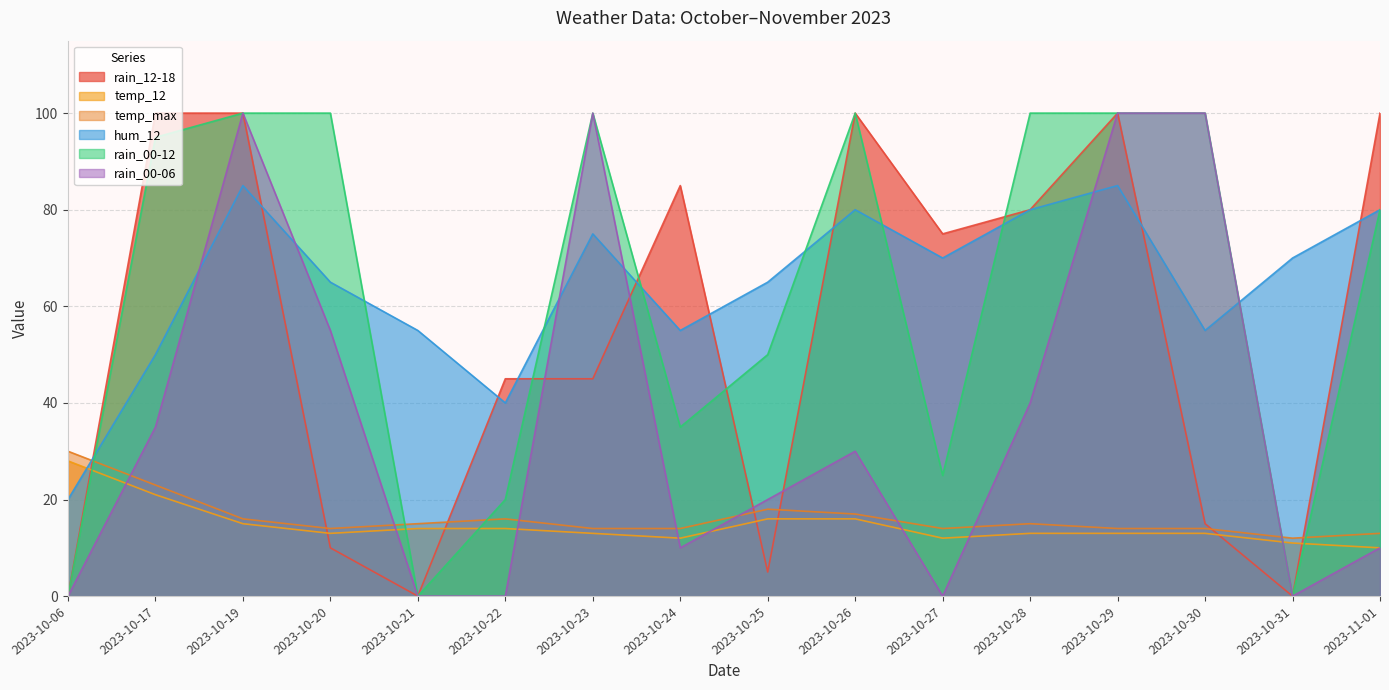

Which series changed the most between 2023-10-22 and 2023-10-25?

rain_12-18